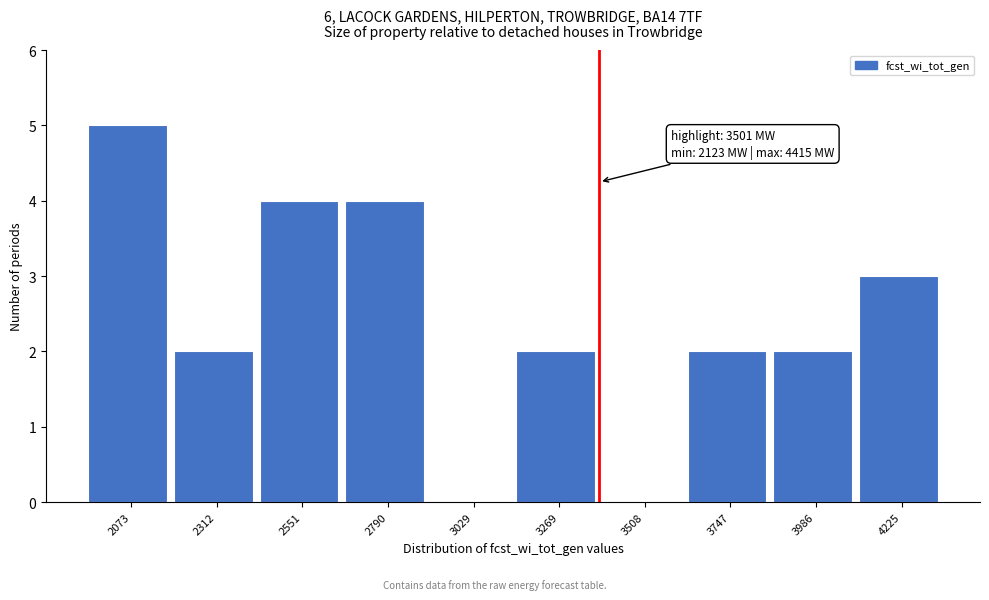

Reading left to right, what are all the values shown in this chart?

2073=5	2312=2	2551=4	2790=4	3029=0	3269=2	3508=0	3747=2	3986=2	4225=3